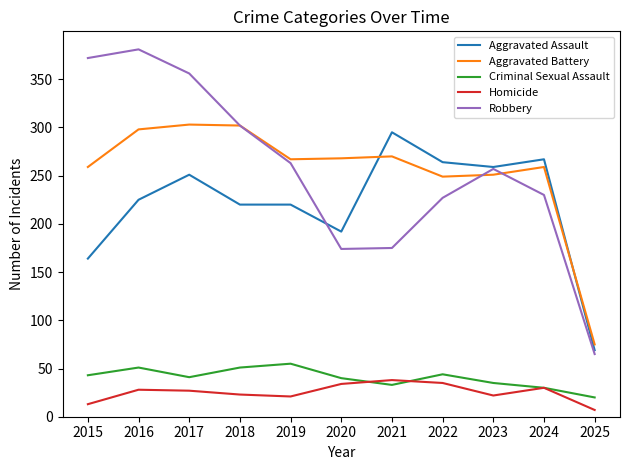

What is the approximate value of Aggravated Assault at 2019, to the nearest 10?

220